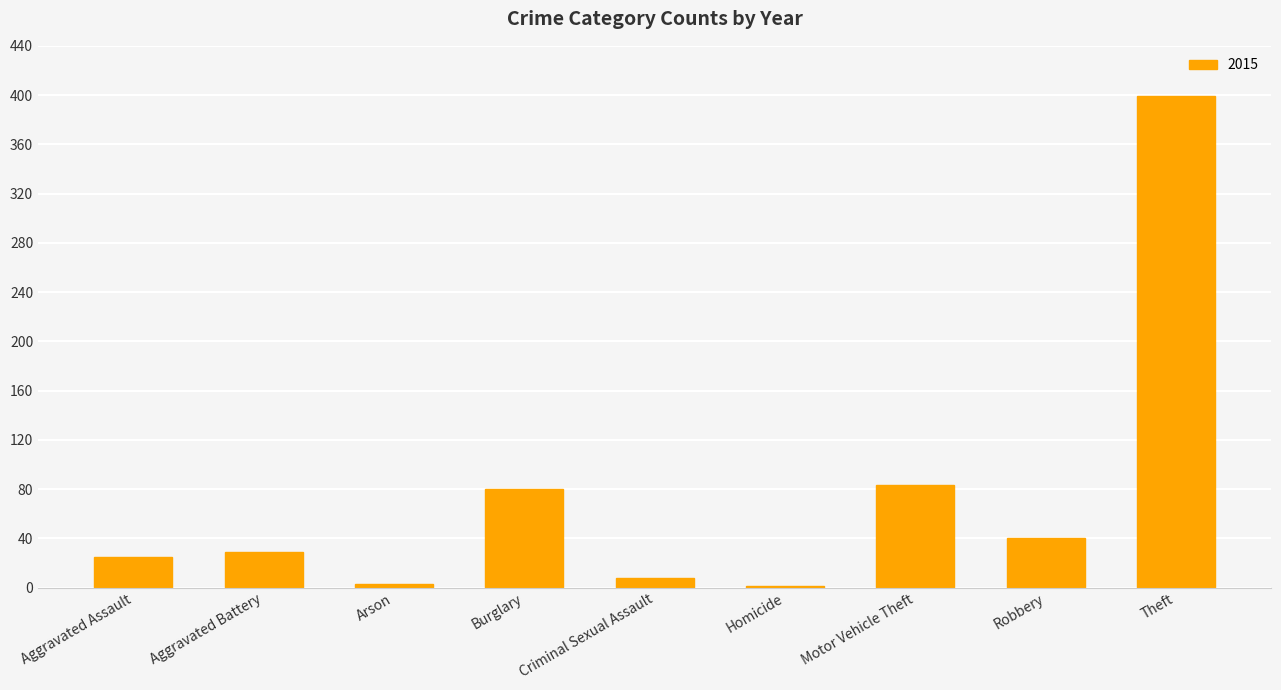

At which category does the chart reach its peak across all series?

Theft